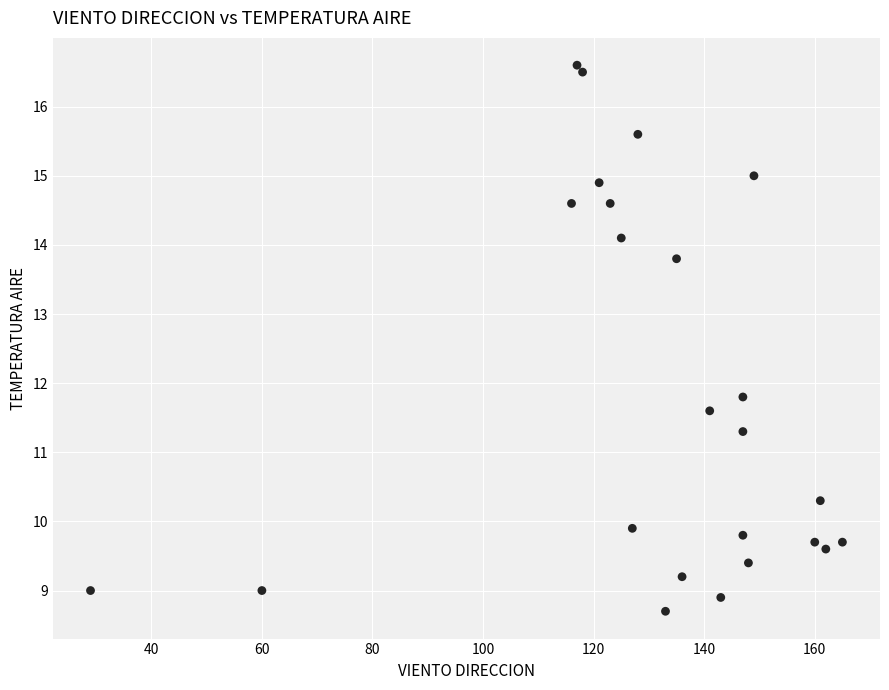

What is the range of Y values (max minus min)?

7.9